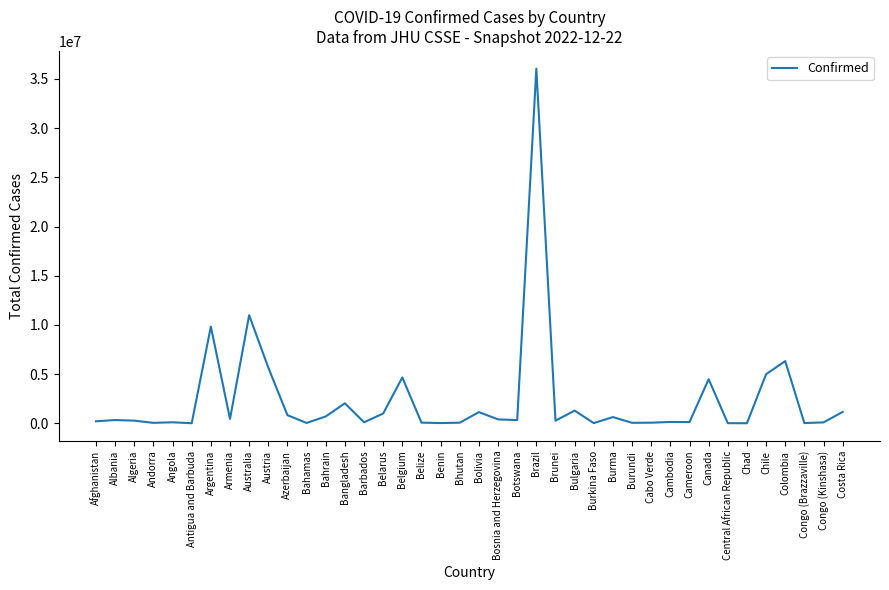

What is the maximum value shown in the chart?

36044441